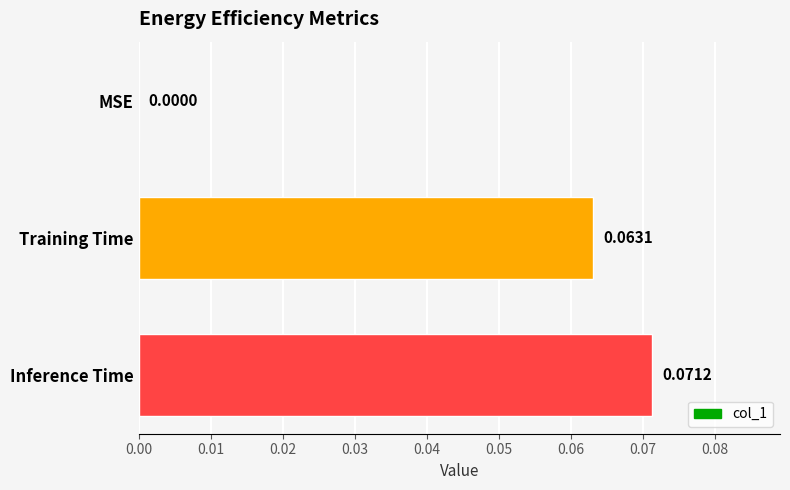

Which category has the highest value across all series?

Inference Time